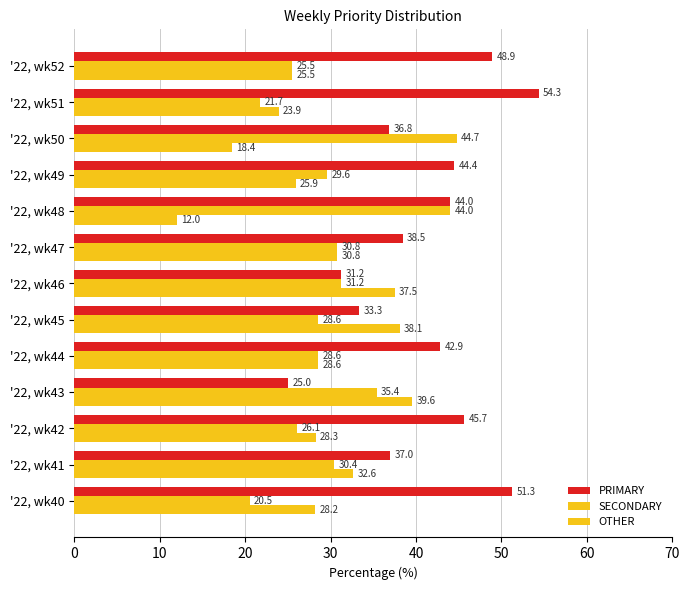

What is the difference between the maximum and second lowest values in the PRIMARY series?

23.1